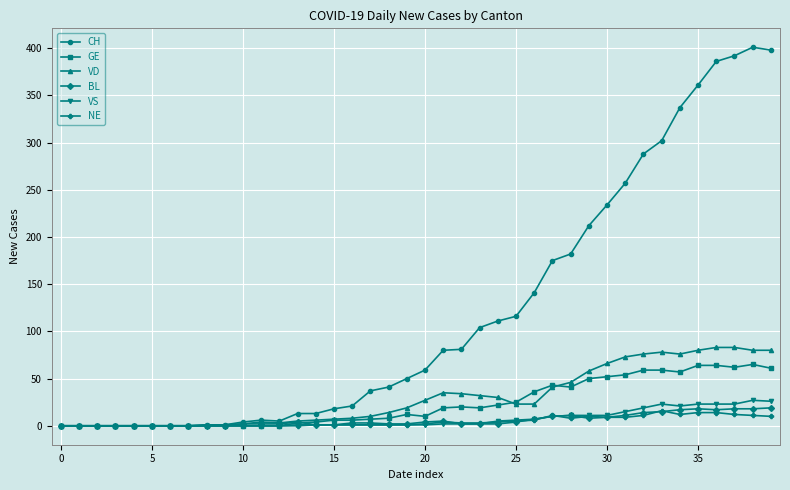

Which series has the widest spread of values?

CH